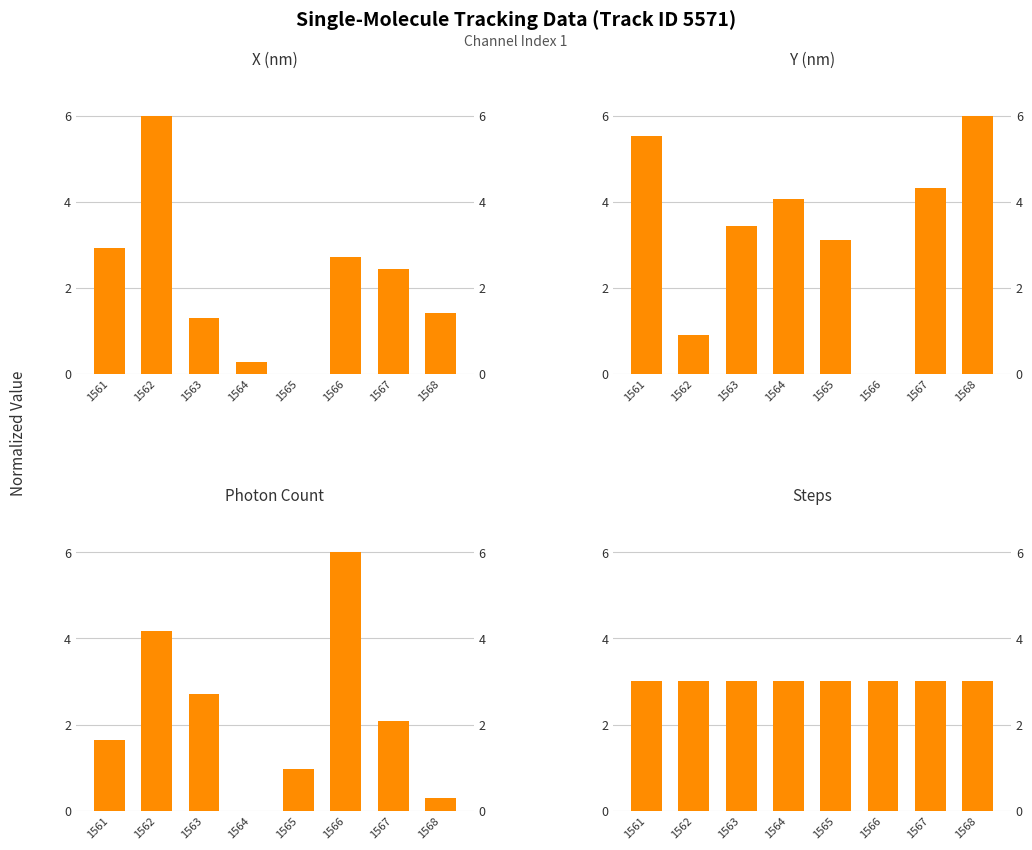

Rank the categories by X (nm) value from highest to lowest.

1562, 1561, 1566, 1567, 1568, 1563, 1564, 1565